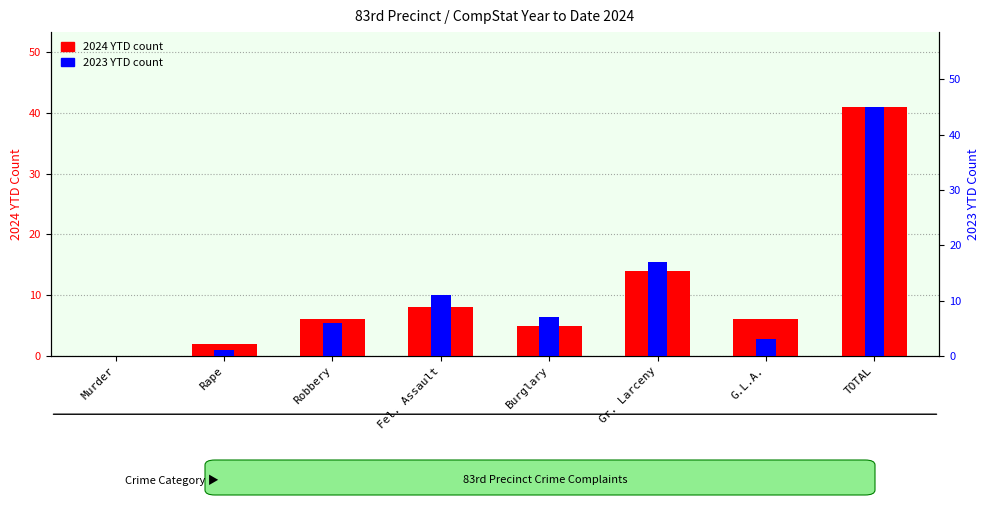

What are all the series names shown in the legend?

2024 YTD count, 2023 YTD count